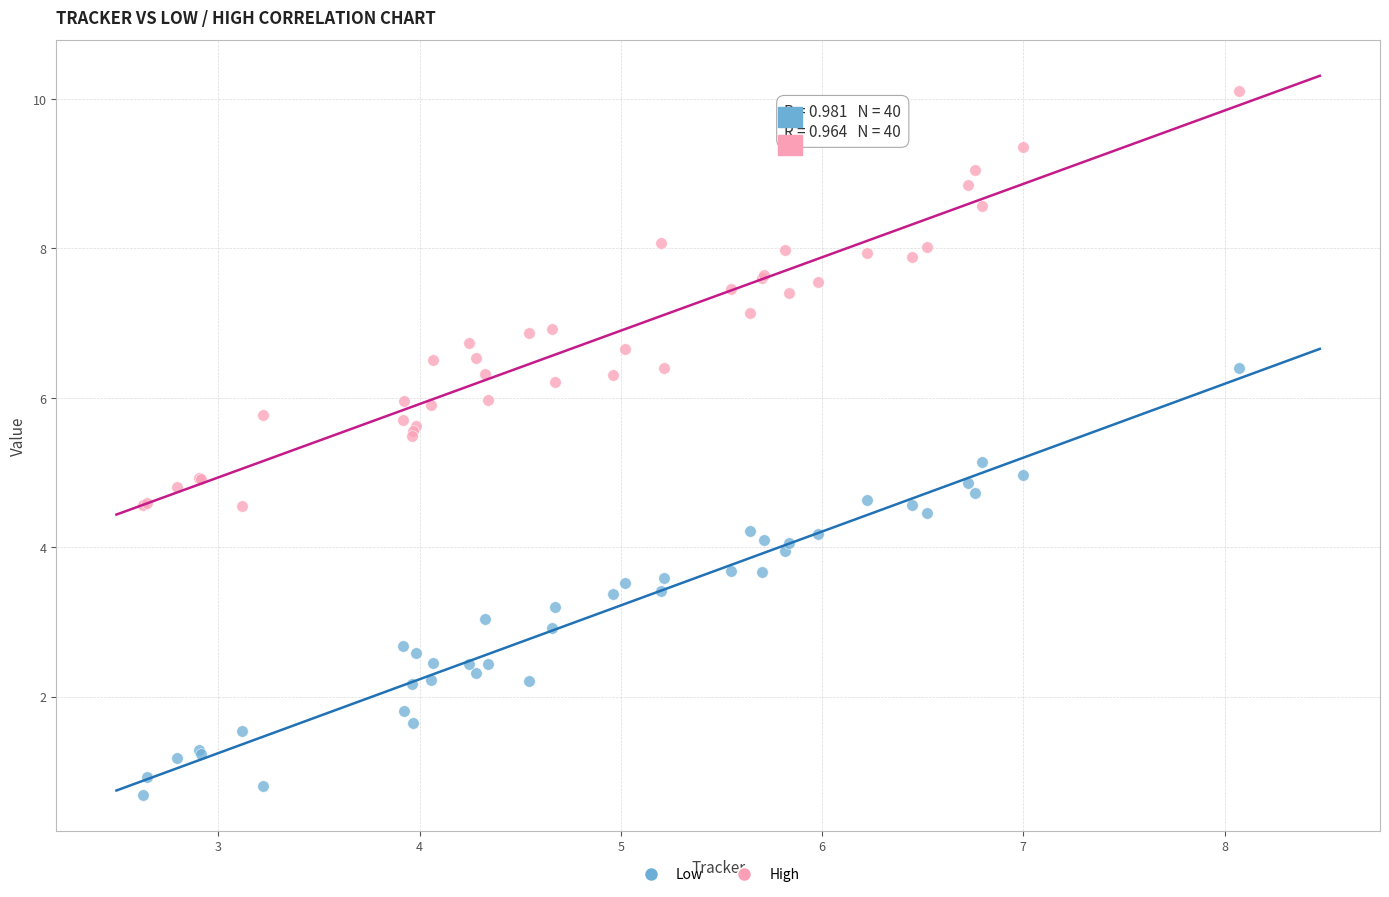

Which series contains the highest Y value?

High